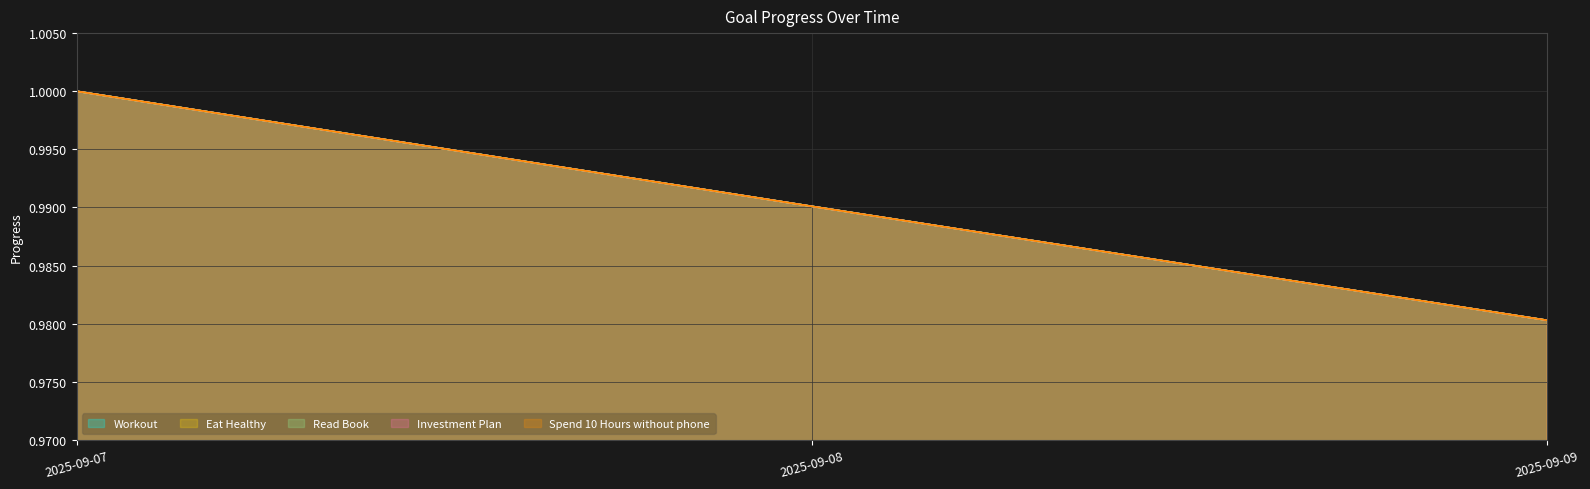

What is the maximum value shown in the chart?

1.0